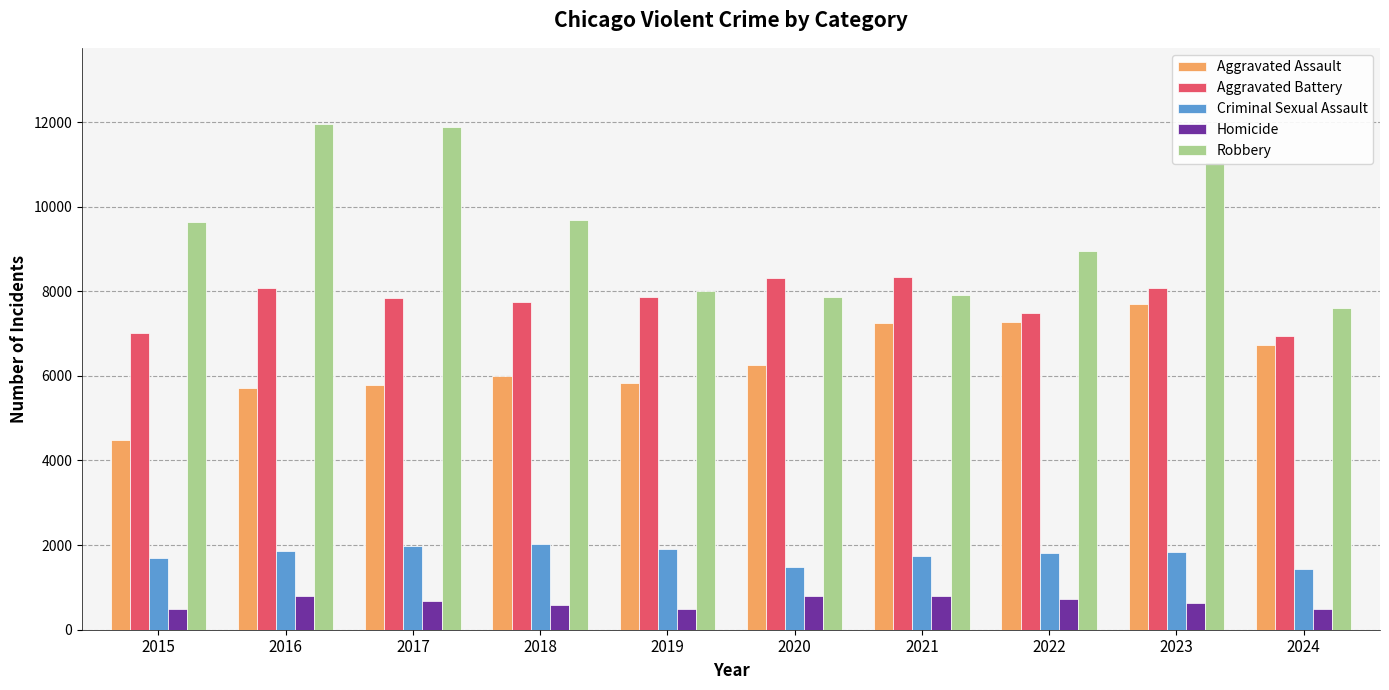

Which series has the largest total across all categories?

Robbery